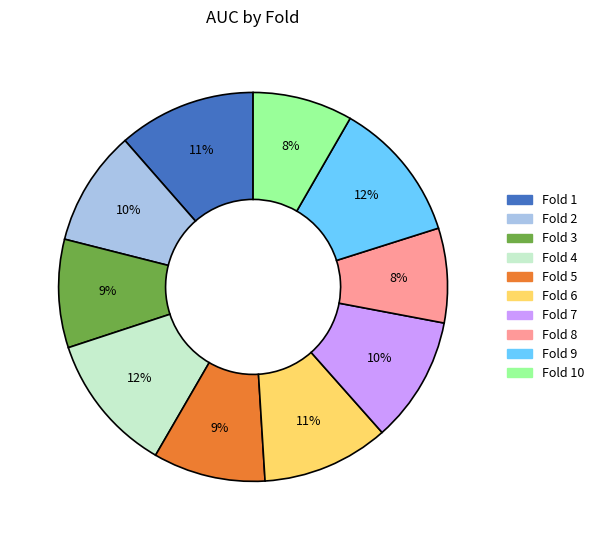

Does any single category account for the majority?

No